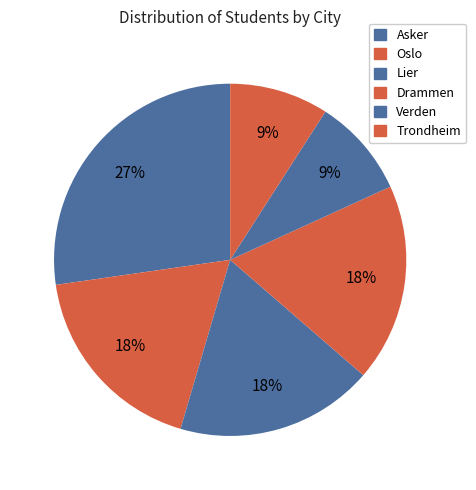

Count the number of slices in the pie.

6